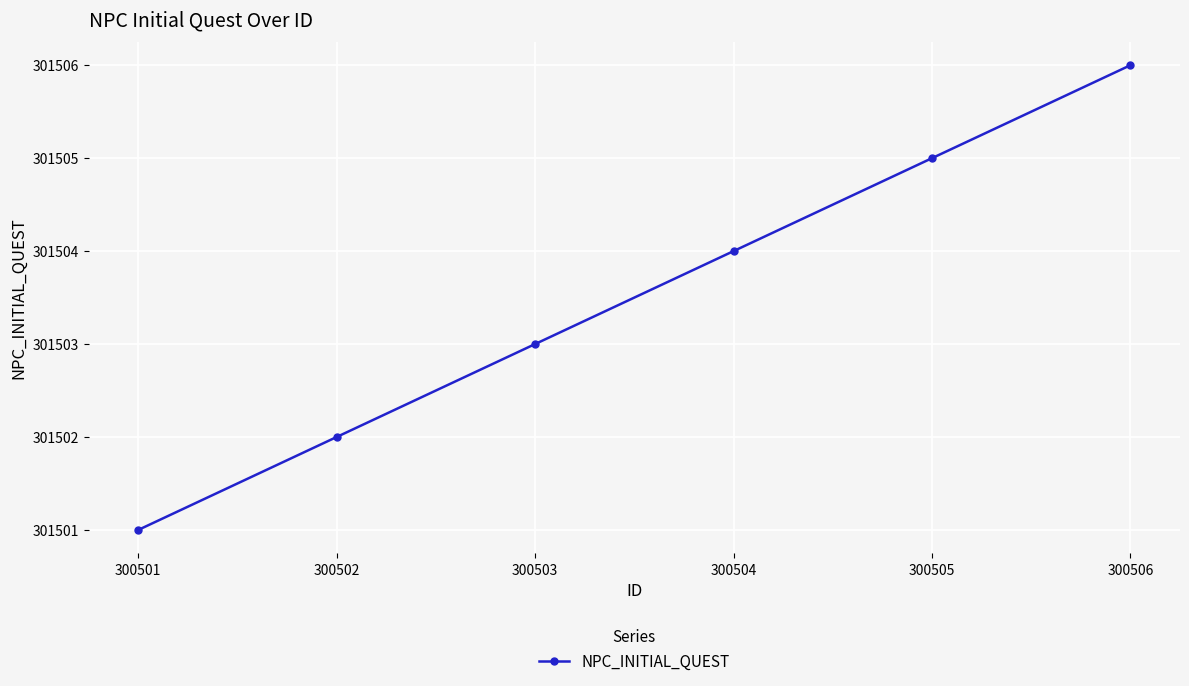

What is the difference between the values at 300502 and 300504?

2